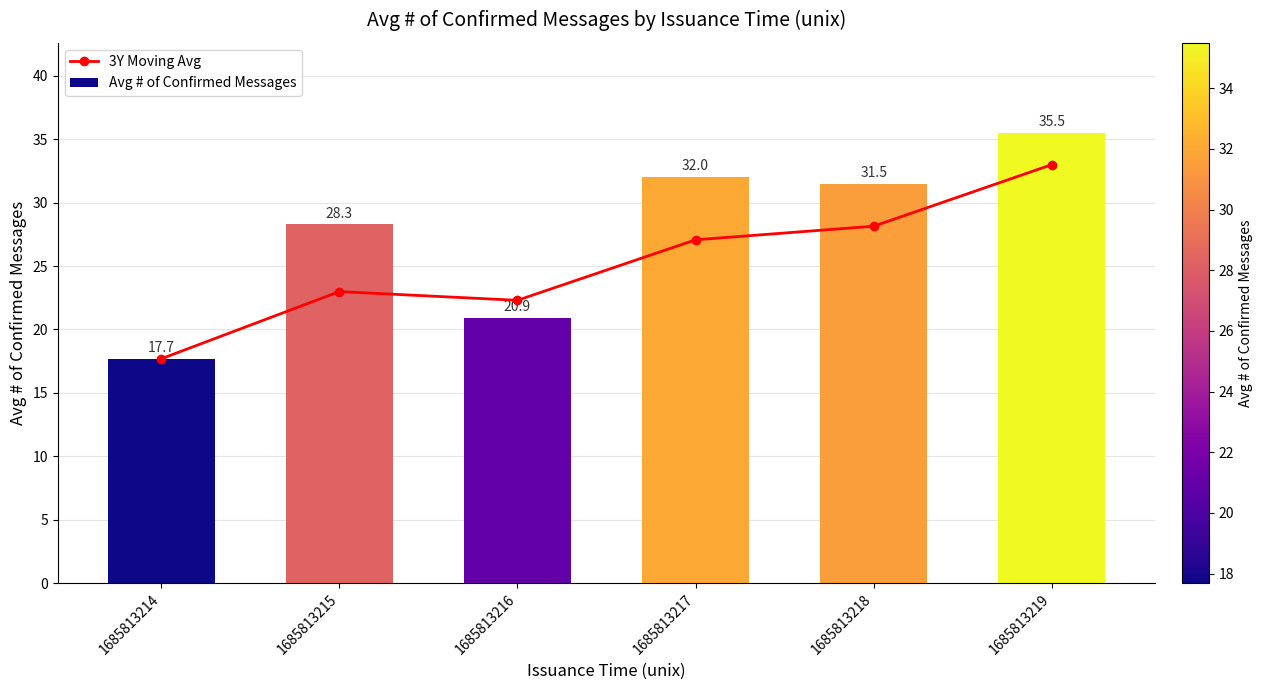

What is the difference between the 3Y Moving Avg values at 1685813218 and 1685813214?

10.5